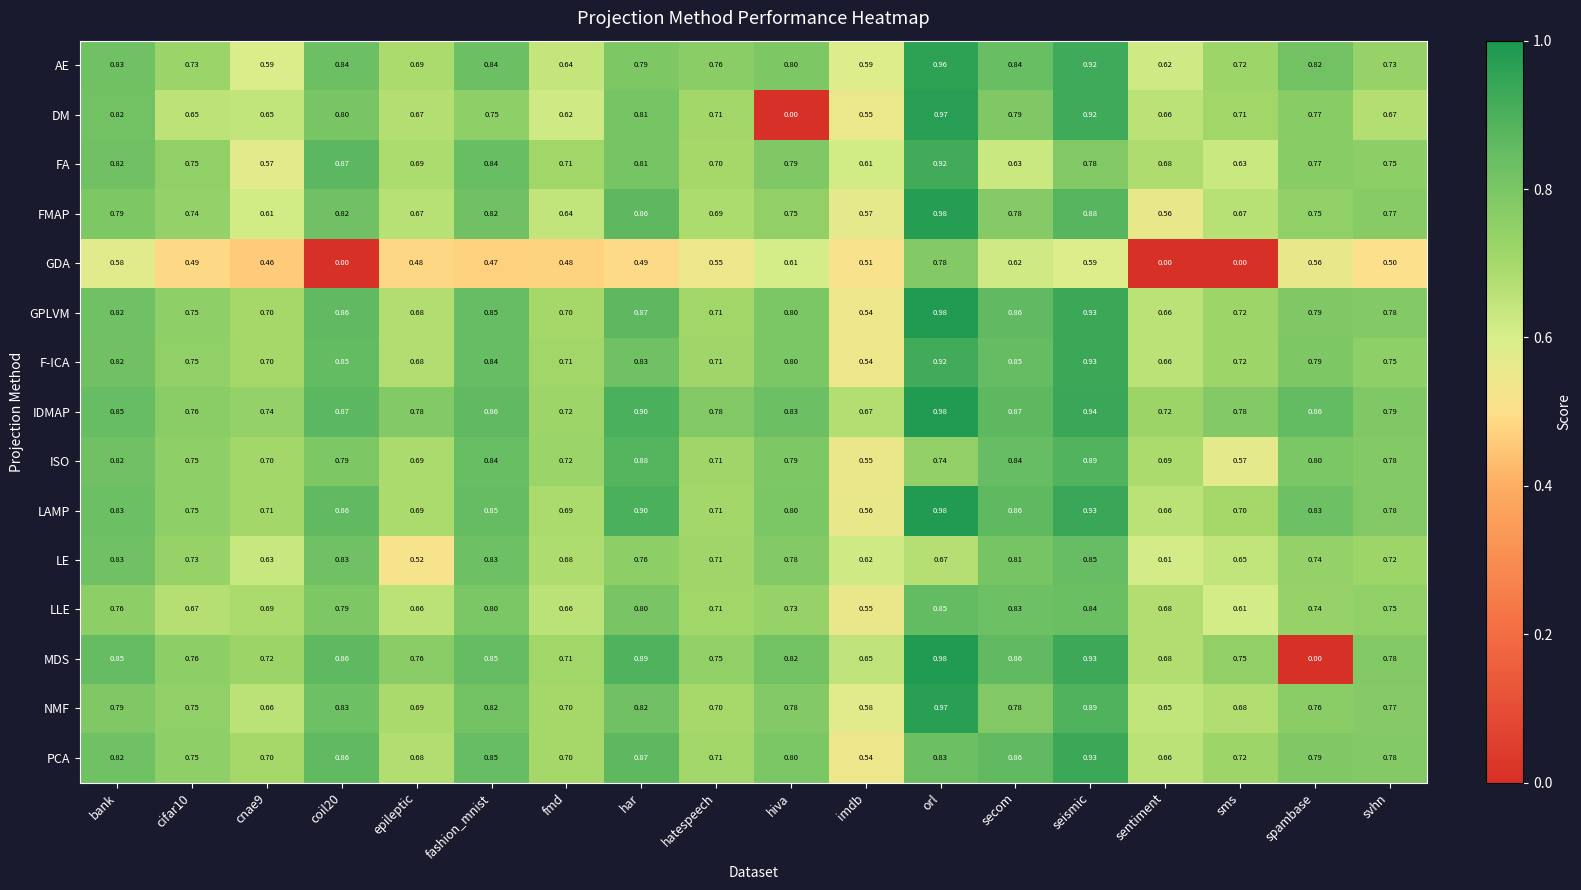

How many categories are shown in the chart?

18